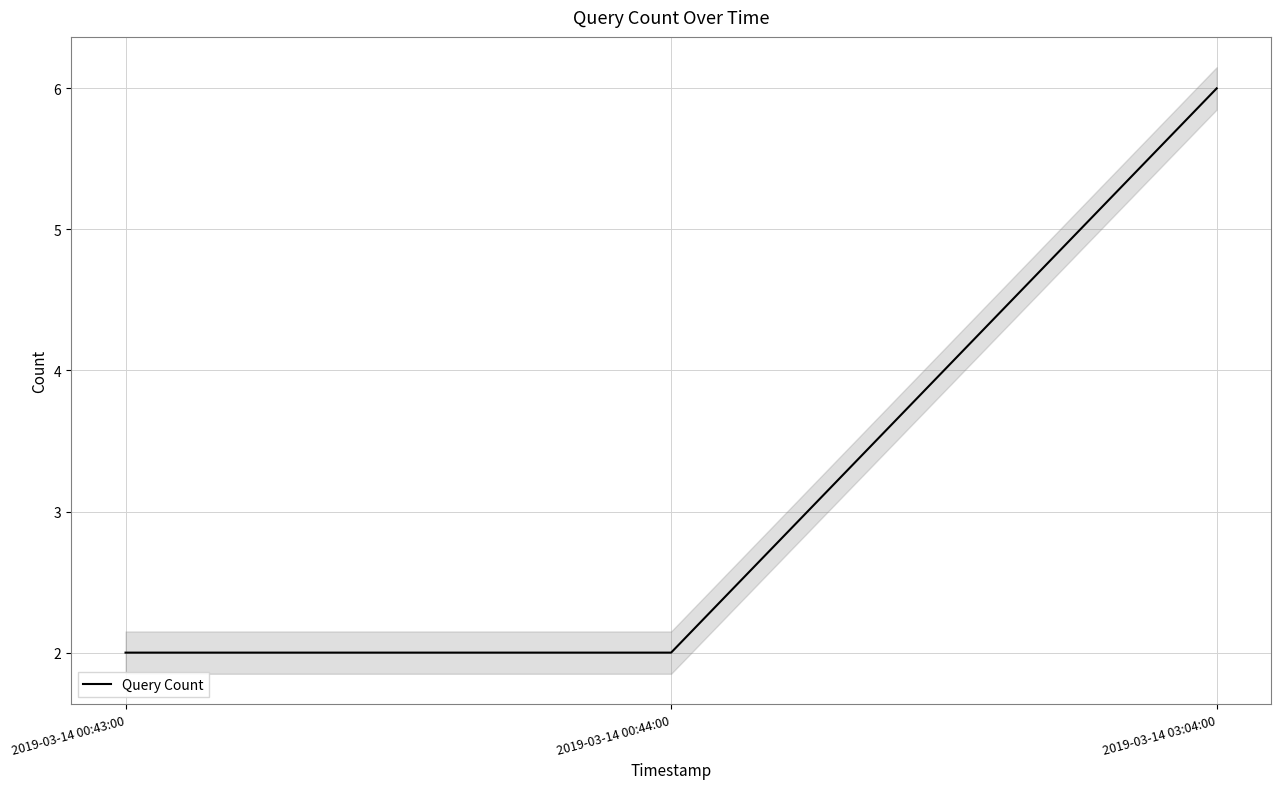

What is the change in value from 2019-03-14 00:43:00 to 2019-03-14 03:04:00?

+4